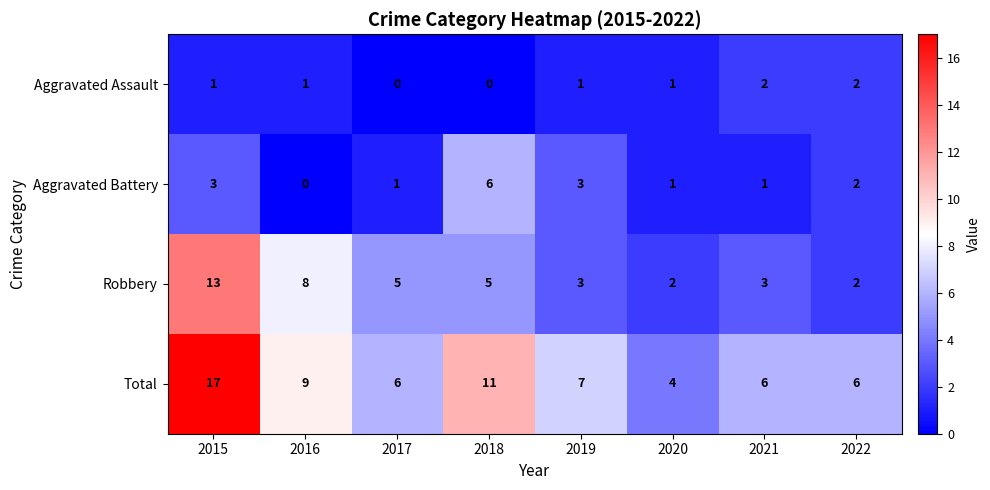

The value of Aggravated Battery at 2015 is 5. True or false?

False